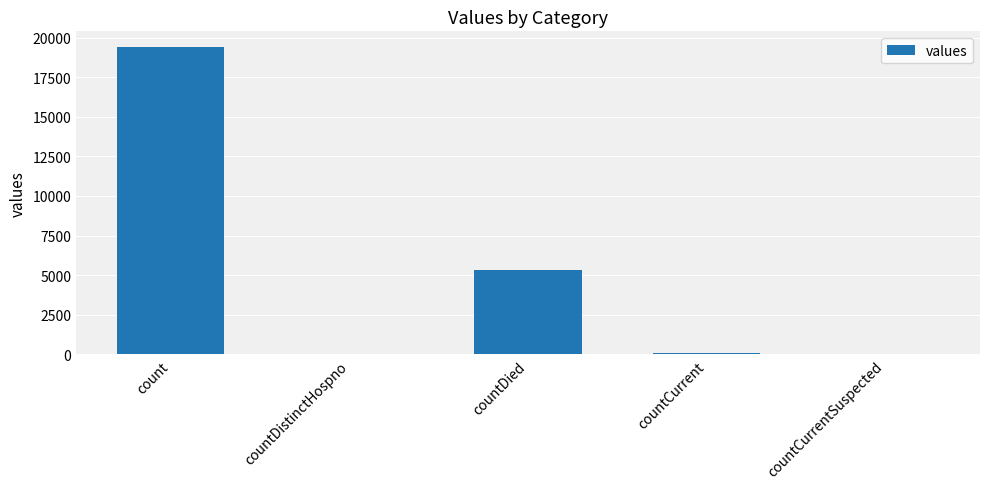

How many categories are shown in the chart?

5